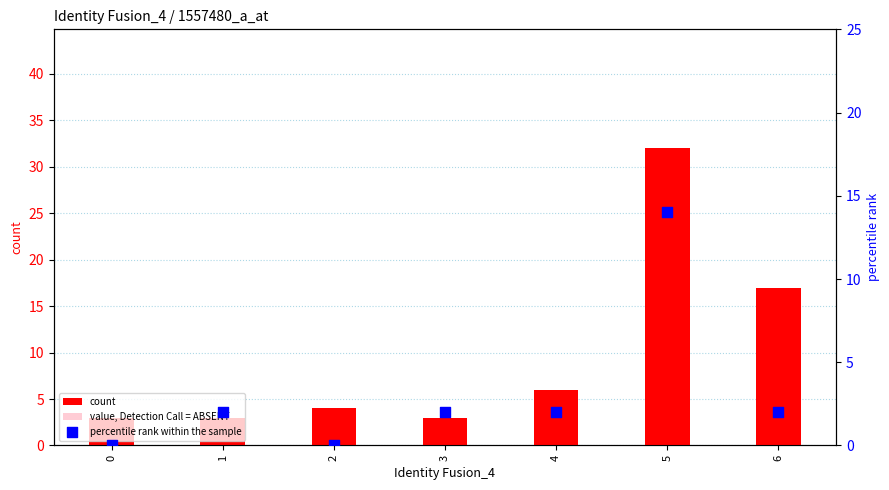

What is the total value across all series at 0?

3